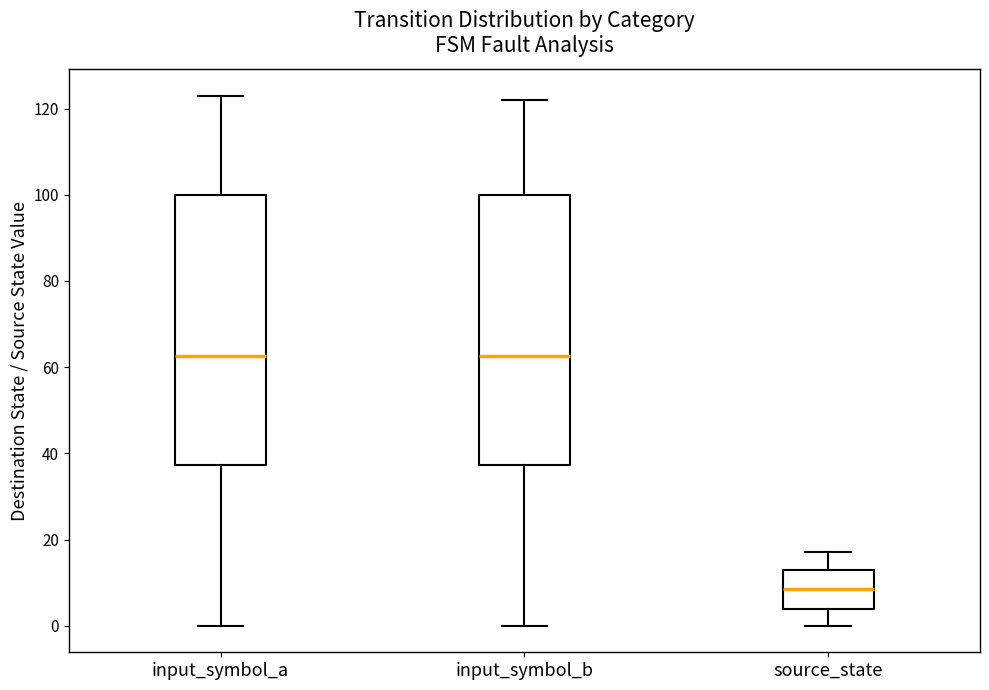

Where is the lower edge of the box for input_symbol_a on the y-axis? The values are not printed on the chart, so give them approximately, as read against the axis.

38